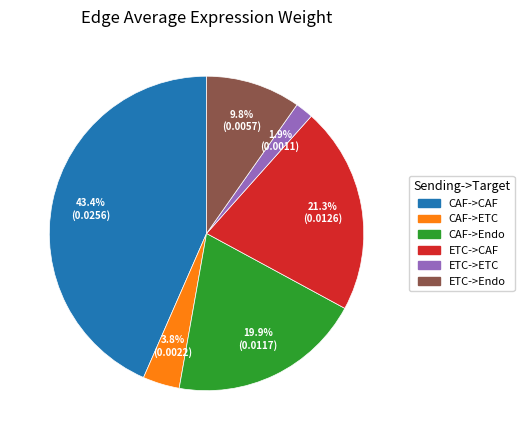

To the nearest percent, what percentage of the pie is CAF->ETC?

4%